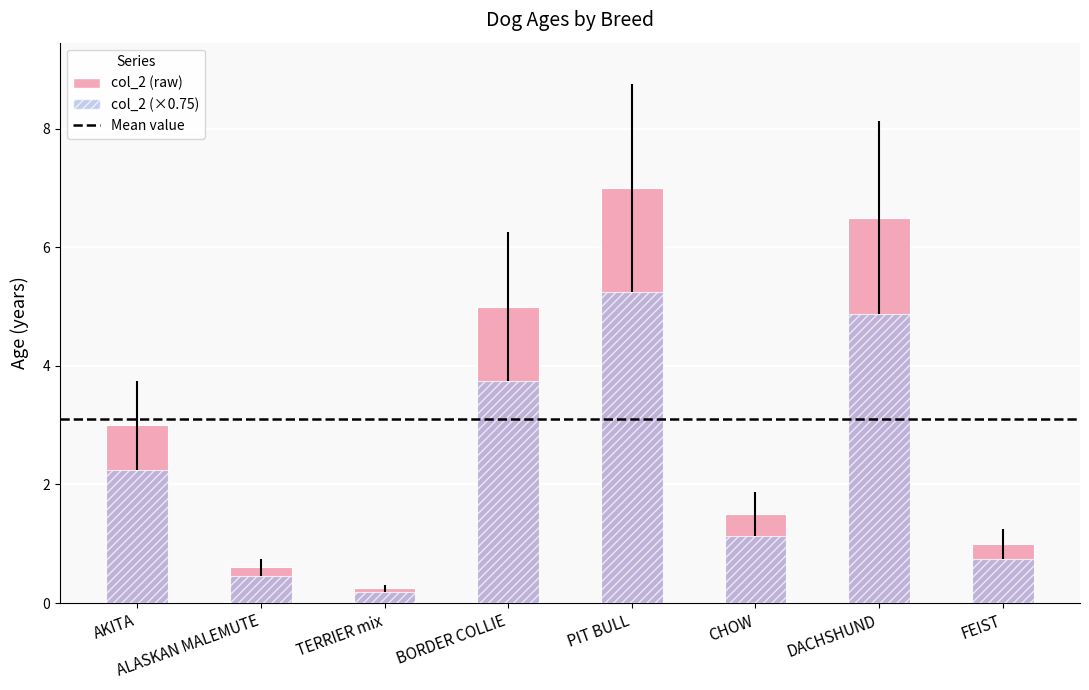

Where is the data nearest to the value 3?

AKITA